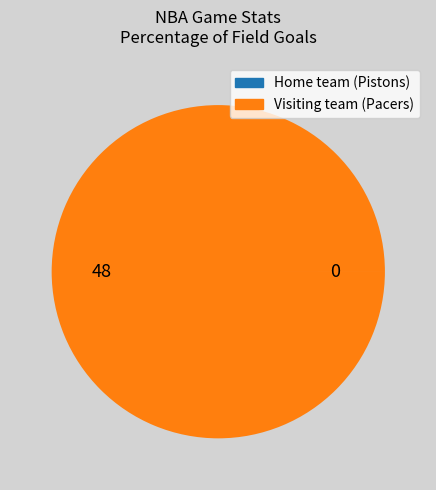

What is the largest slice in the pie chart?

Visiting team (Pacers)